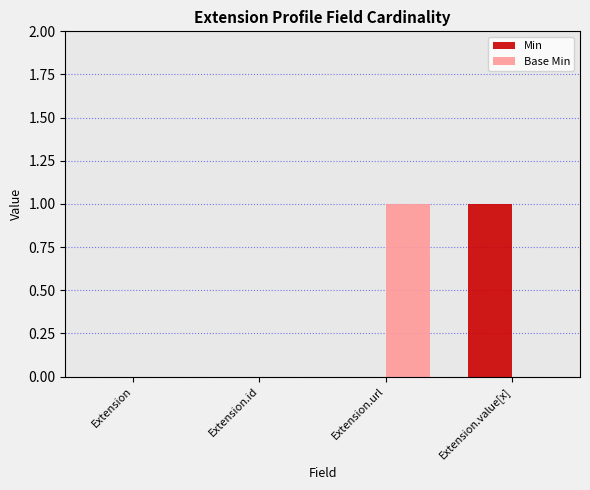

What is the highest value of the Min series?

1